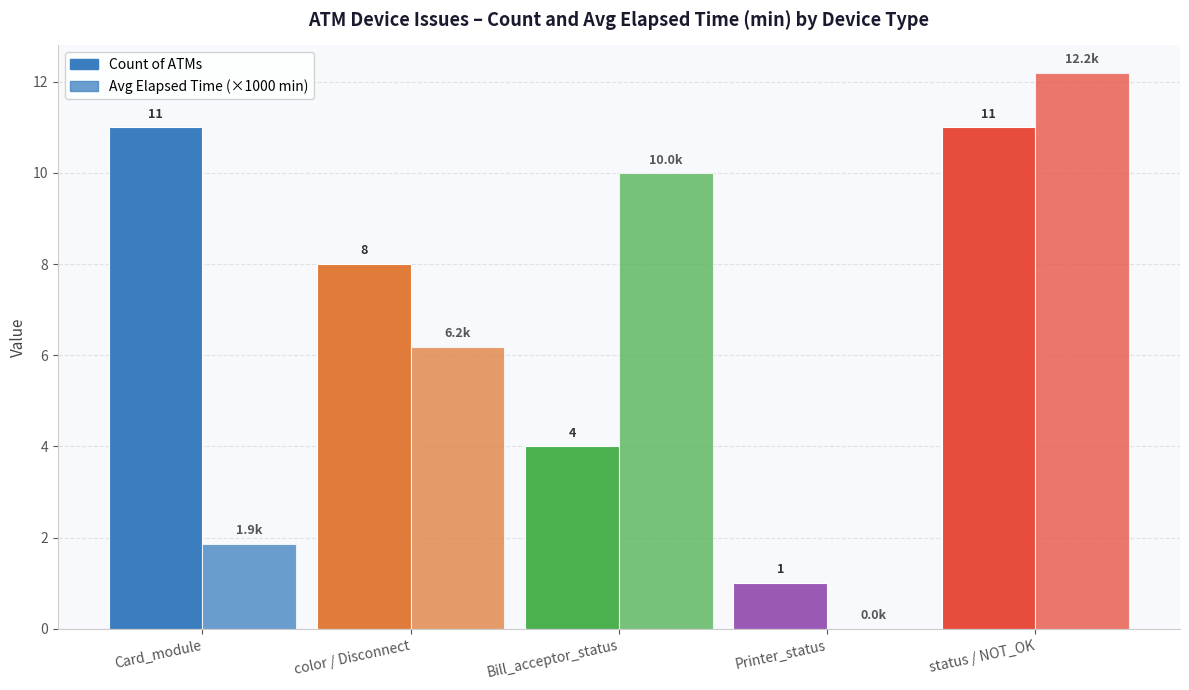

Which category has the highest value across all series?

status / NOT_OK